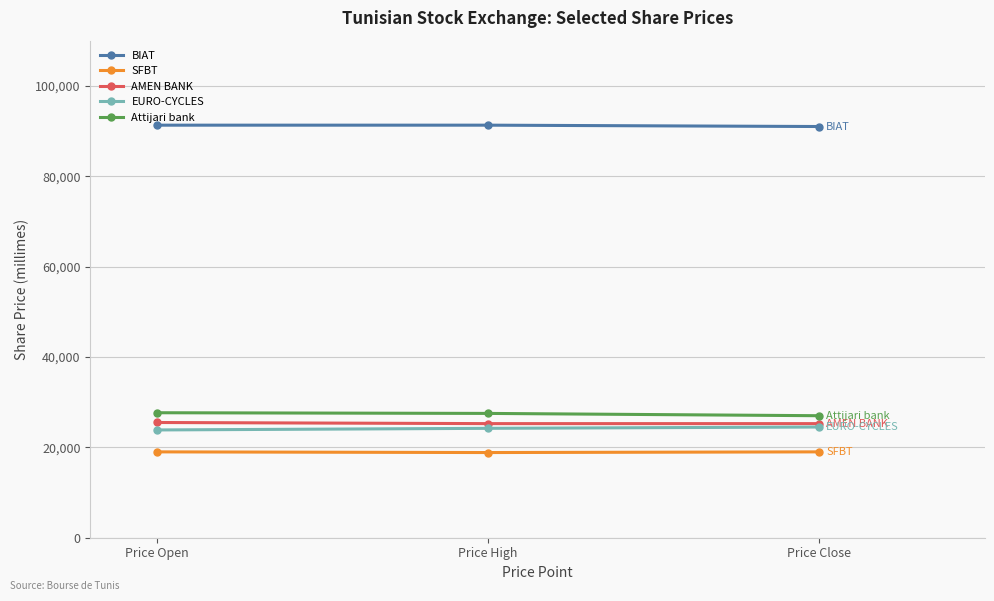

How many lines are shown in the chart?

5